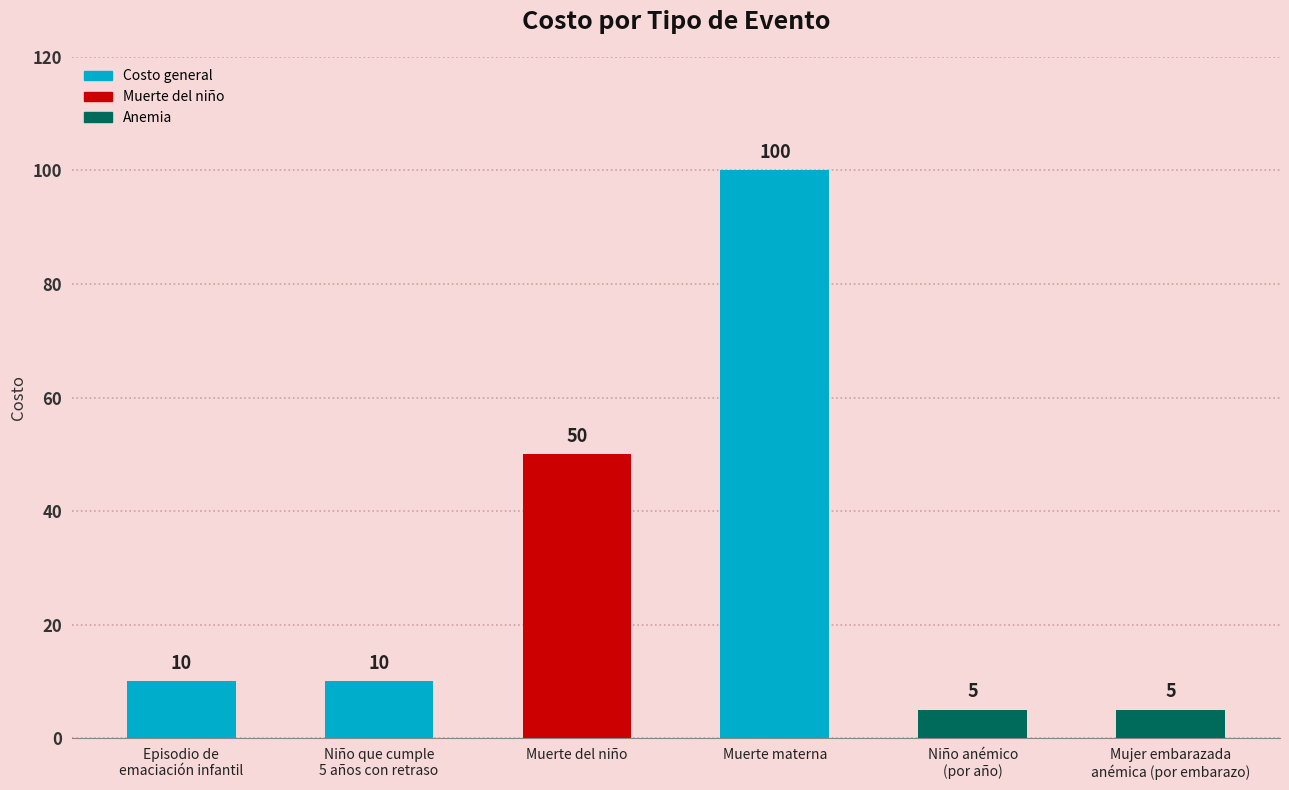

What is the label of the 4th bar from the right?

Muerte del niño